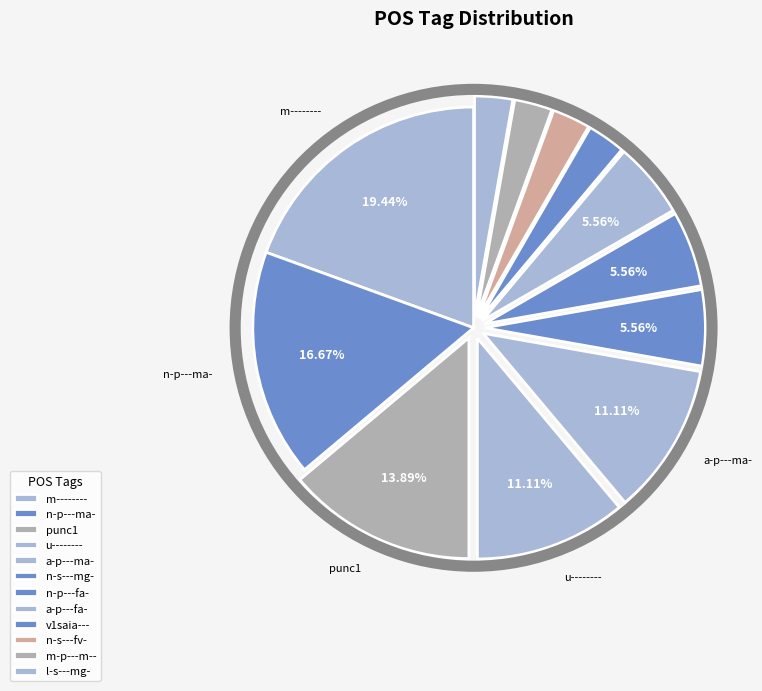

To the nearest percent, what is the average slice percentage?

8%